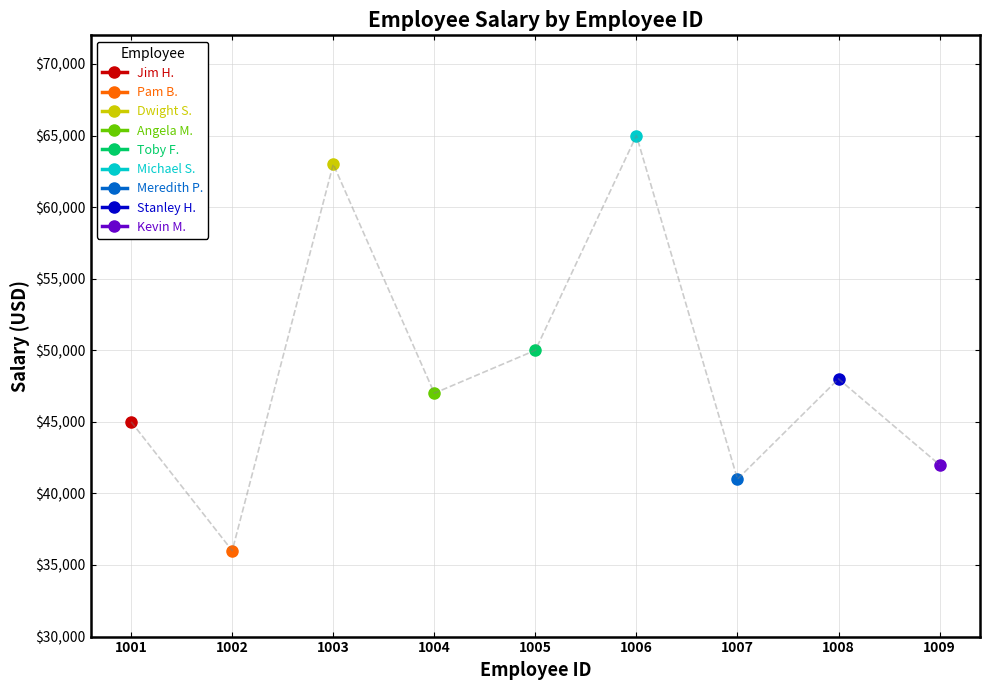

How many points are lower than both their immediate neighbors (excluding endpoints)?

3